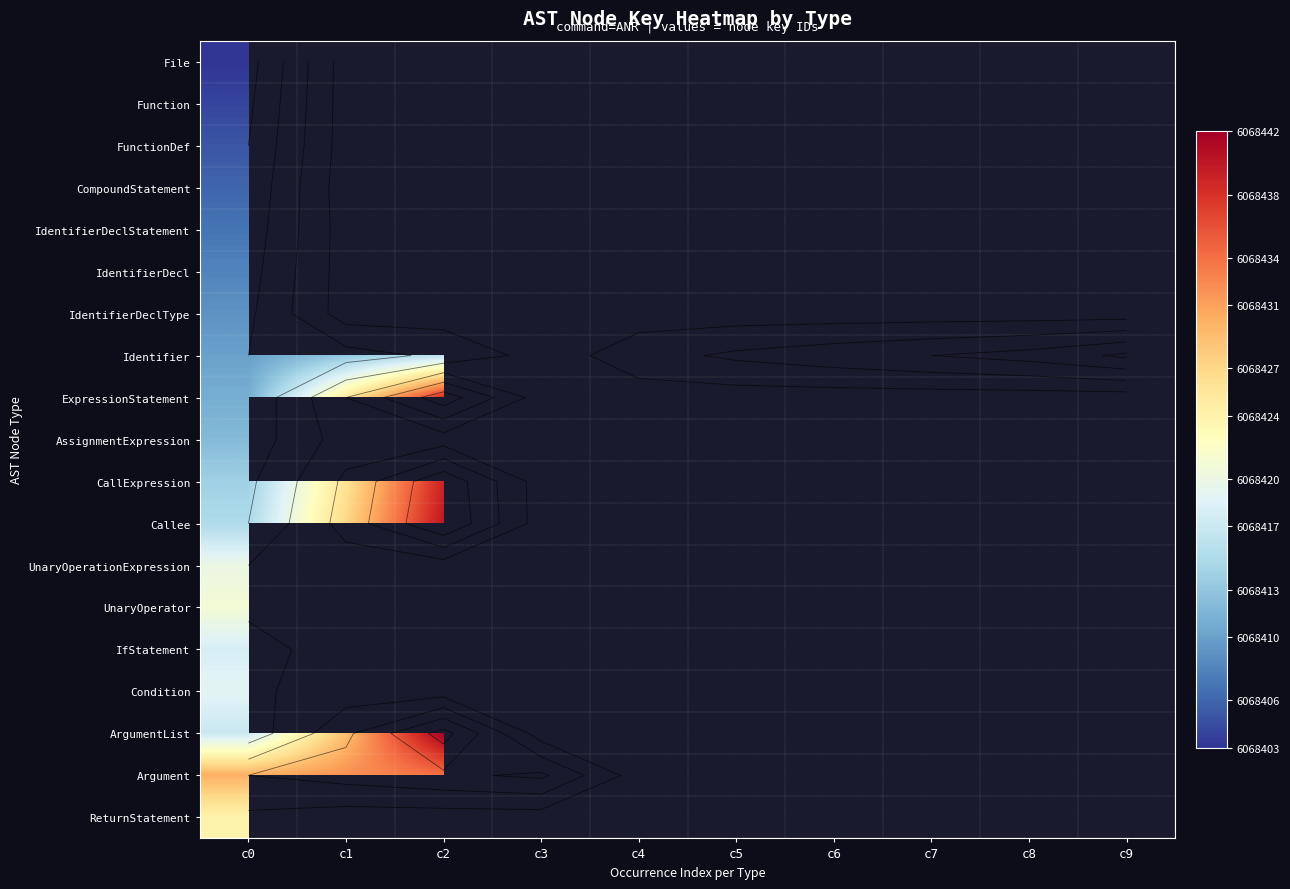

What is the smallest value displayed?

6068403.0